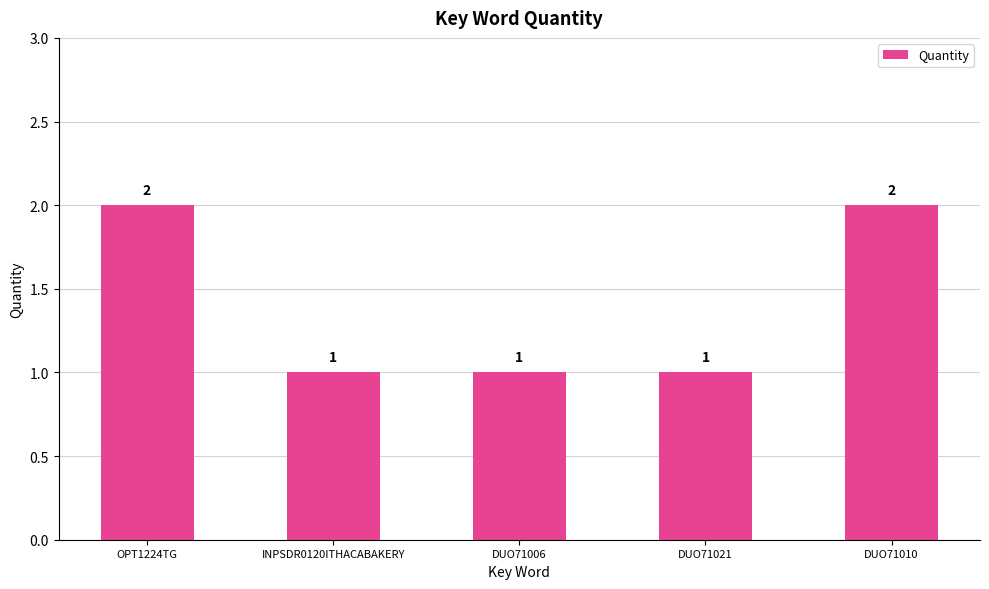

What is the ratio of the value at DUO71010 to the value at OPT1224TG?

1.0